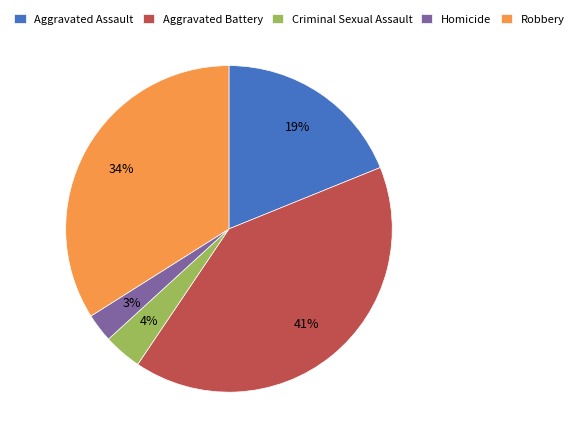

Rank the categories by value from lowest to highest.

Homicide, Criminal Sexual Assault, Aggravated Assault, Robbery, Aggravated Battery